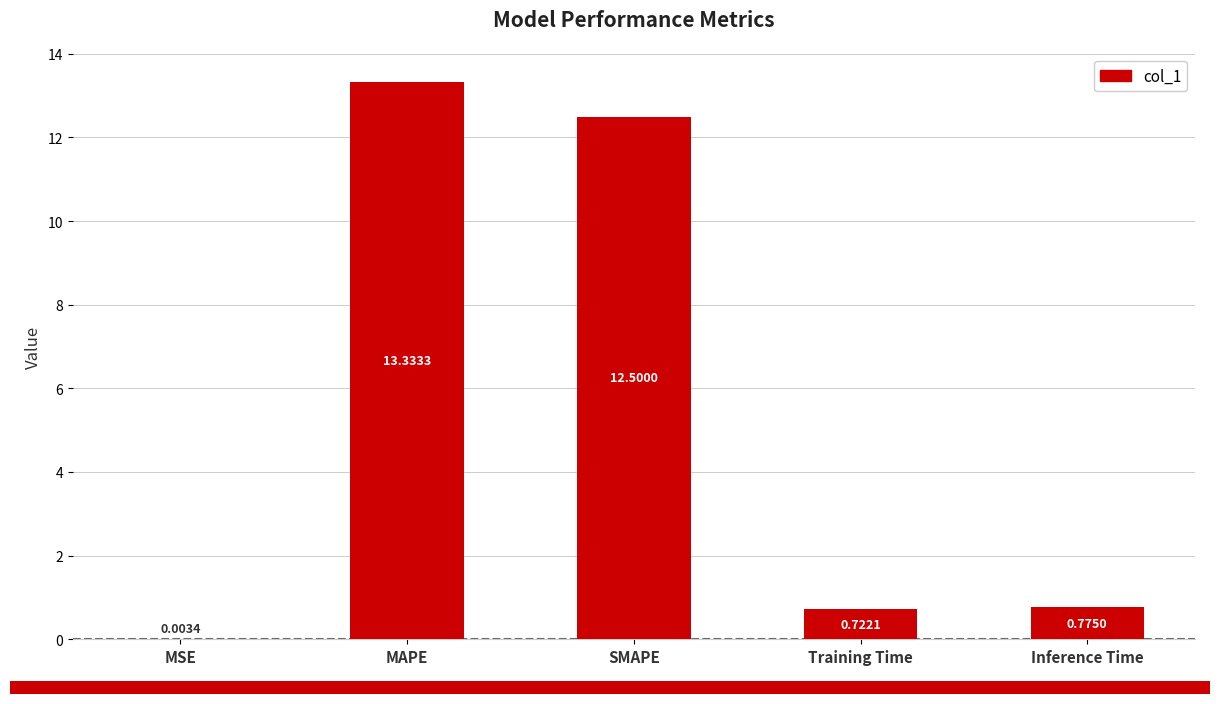

What is the change in value from MAPE to Training Time?

-12.6